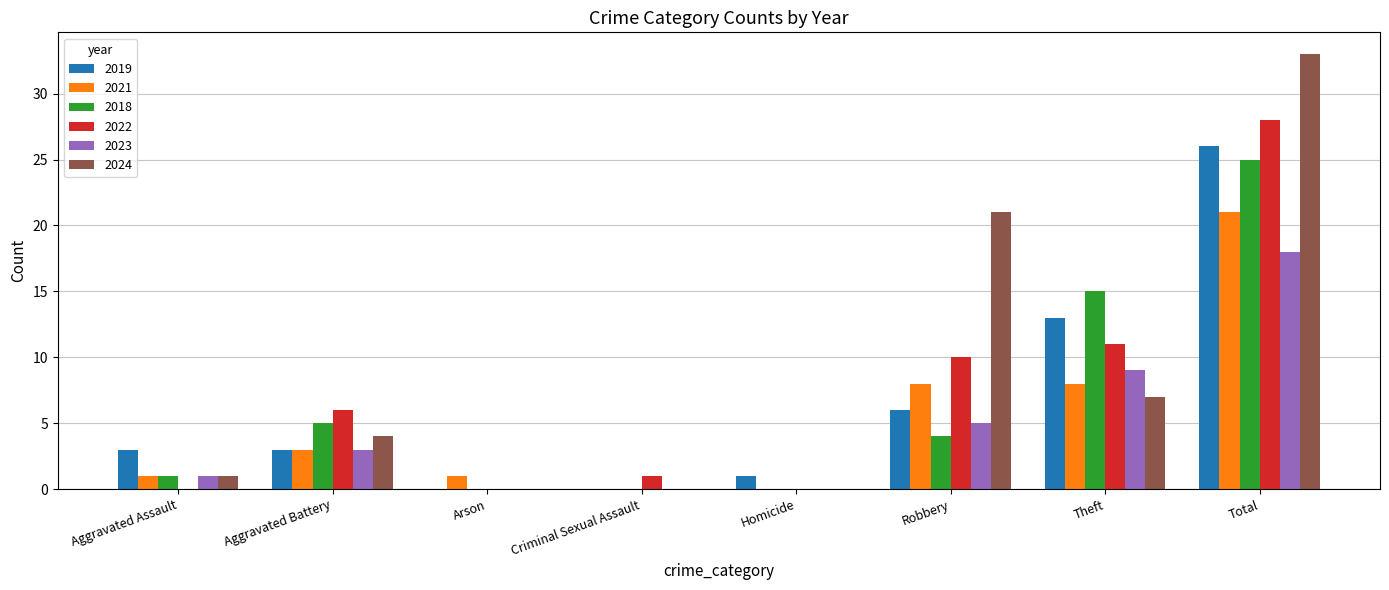

What is the highest value of the 2018 series?

25